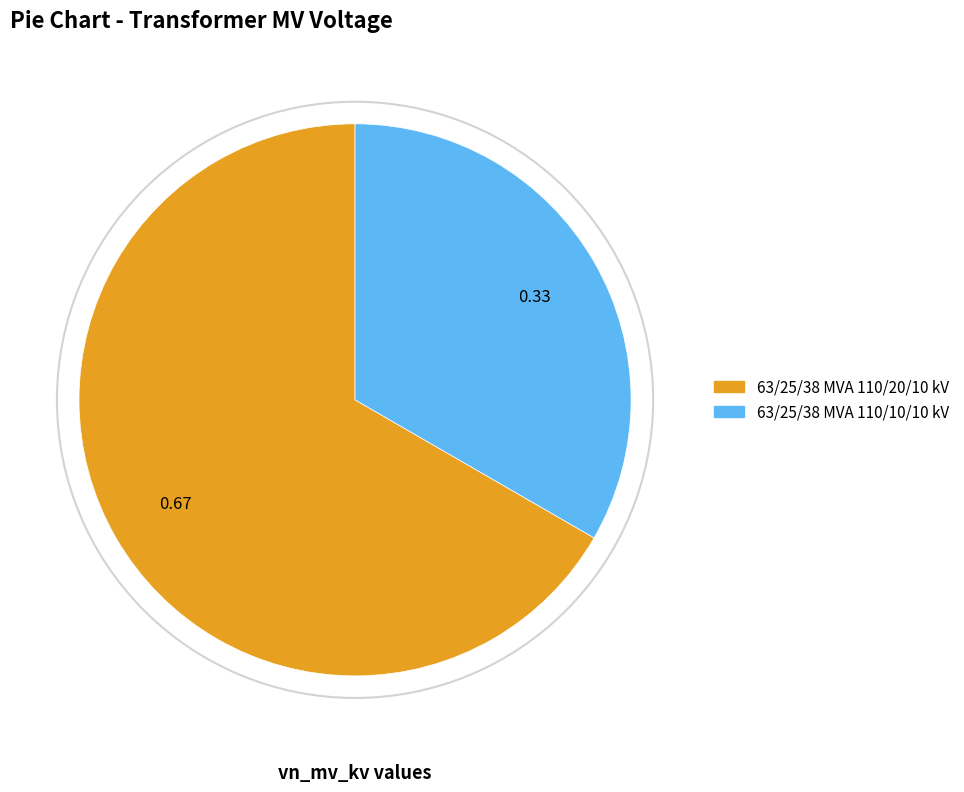

Does 63/25/38 MVA 110/10/10 kV account for over 50% of the chart?

No